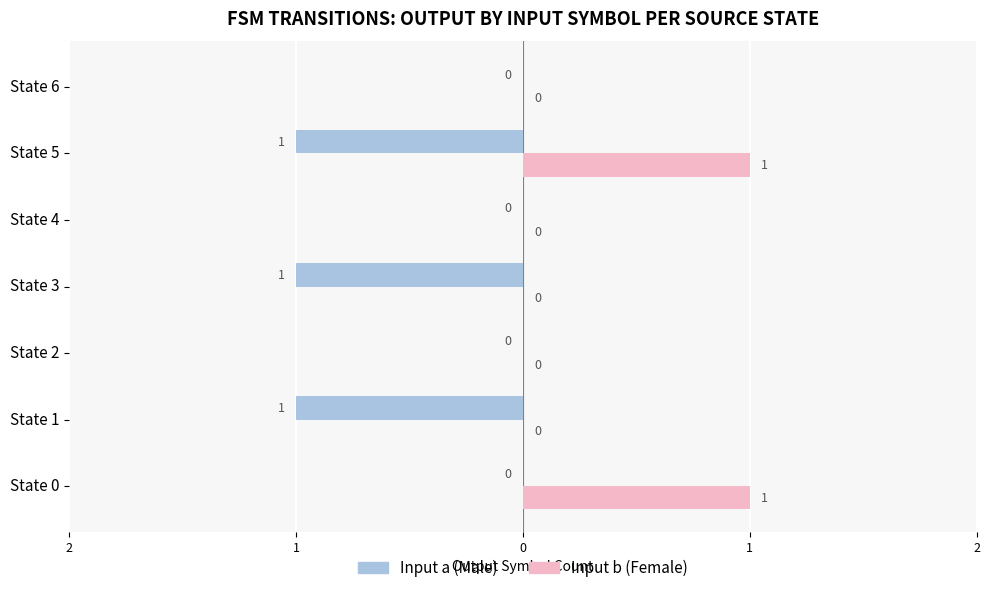

Reading left to right, list all the values displayed in this chart.

Input a (Male): 0	-1	0	-1	0	-1	0
Input b (Female): 1	0	0	0	0	1	0